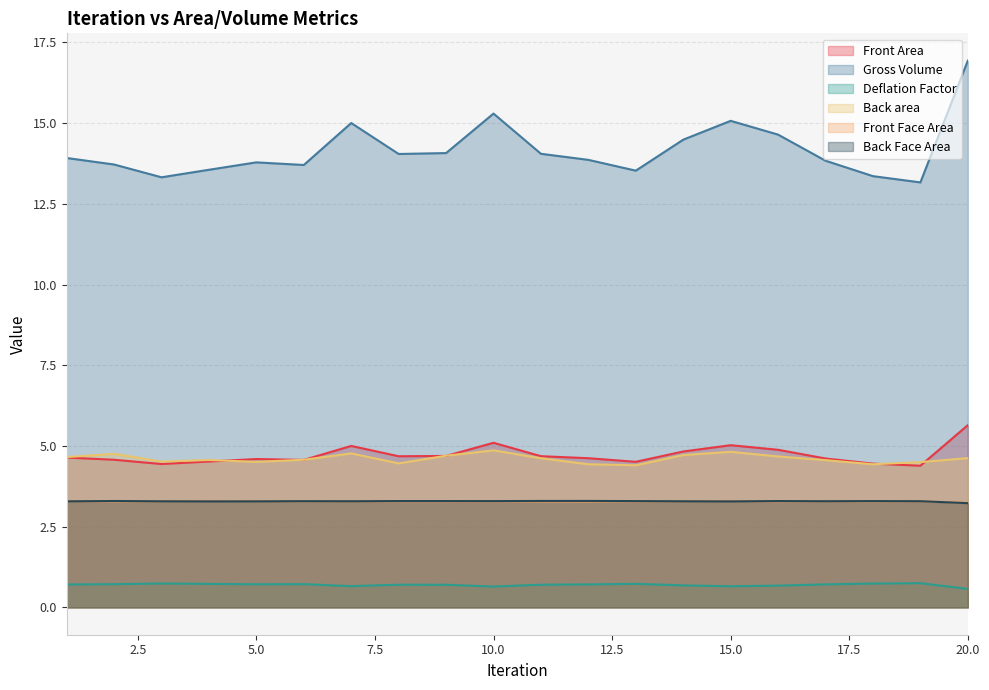

True or false: Back area and Gross Volume cross at least once.

False